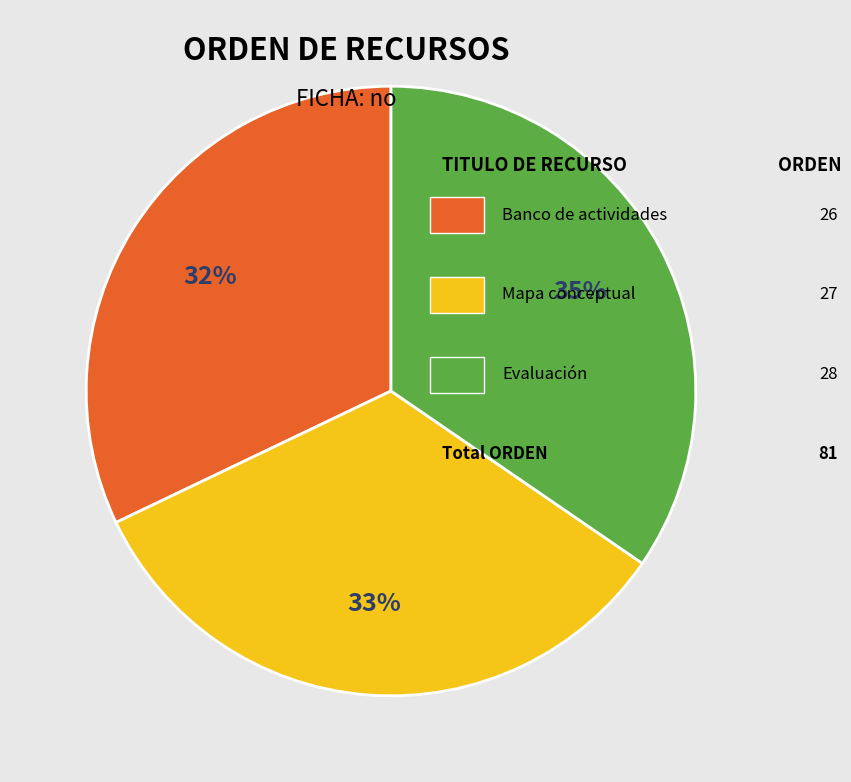

Does any single category account for the majority?

No